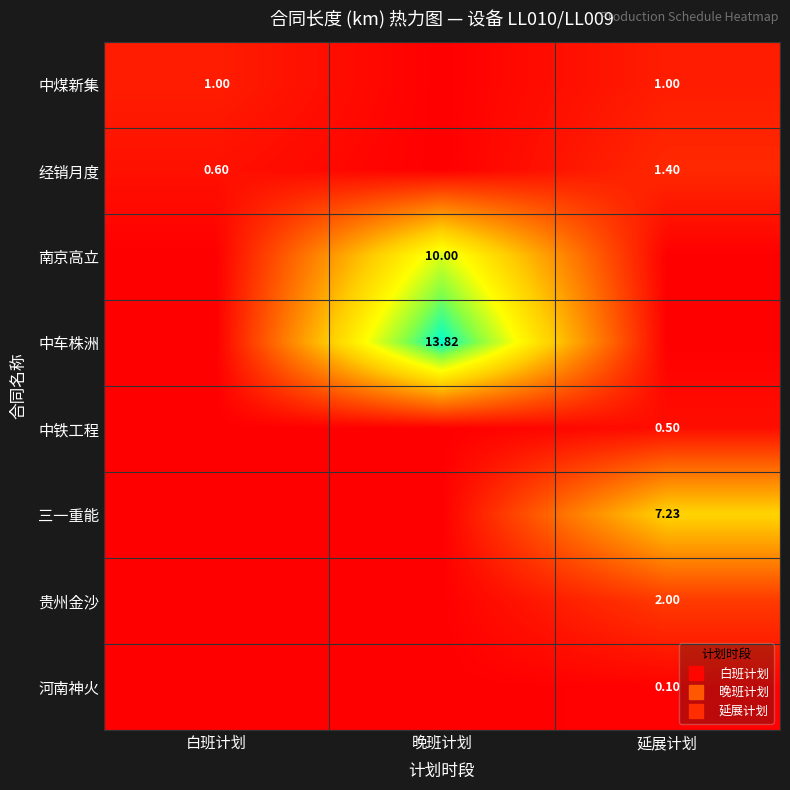

The 经销月度 series shows 0.9 at 晚班计划. True or false?

False